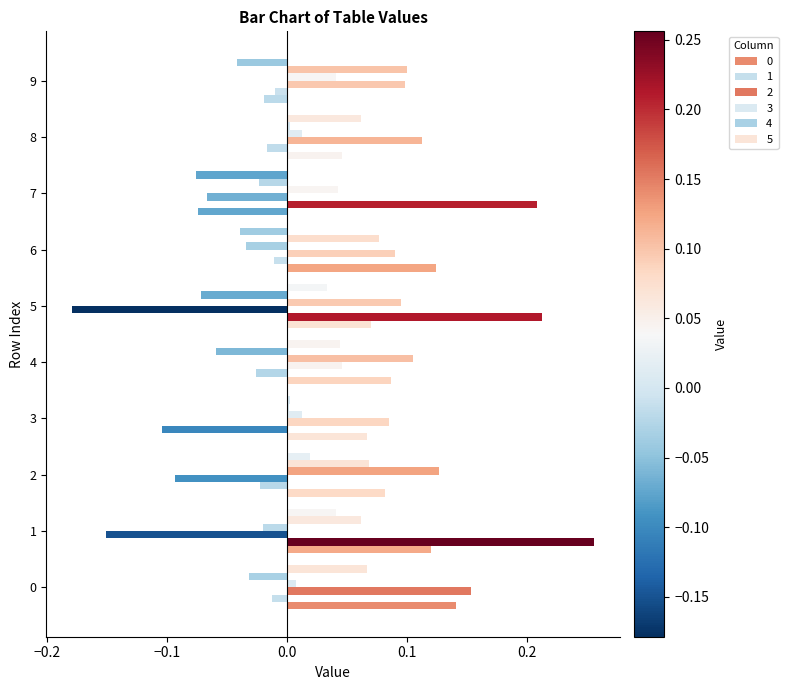

Reading left to right, list all the values displayed in this chart.

0: 0.1	0.1	0.1	0.1	0.1	0.1	0.1	-0.1	0.0	-0.0
1: -0.0	0.3	-0.0	-0.1	-0.0	0.2	-0.0	0.2	-0.0	-0.0
2: 0.2	-0.2	-0.1	0.1	0.0	-0.2	0.1	-0.1	0.1	0.1
3: 0.0	-0.0	0.1	0.0	0.1	0.1	-0.0	0.0	0.0	0.0
4: -0.0	0.1	0.1	0.0	-0.1	-0.1	0.1	-0.0	0.0	0.1
5: 0.1	0.0	0.0	0.0	0.0	0.0	-0.0	-0.1	0.1	-0.0